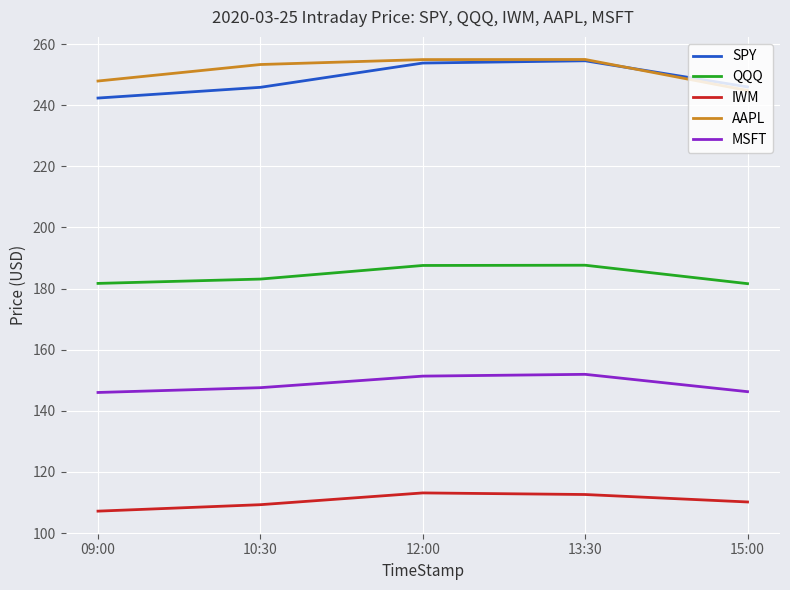

Is the value of QQQ at 10:30 greater than the value of MSFT at 09:00?

Yes